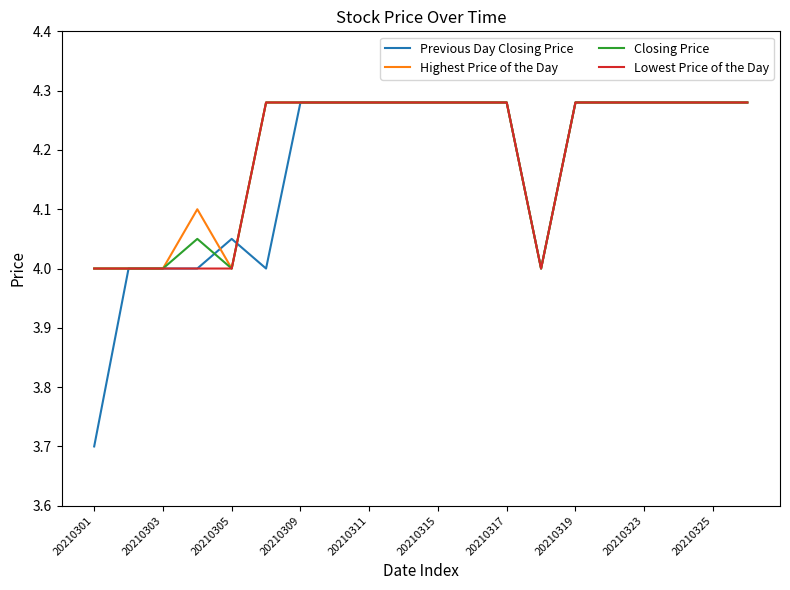

Rank the series by their maximum value, from lowest to highest.

Previous Day Closing Price, Highest Price of the Day, Closing Price, Lowest Price of the Day